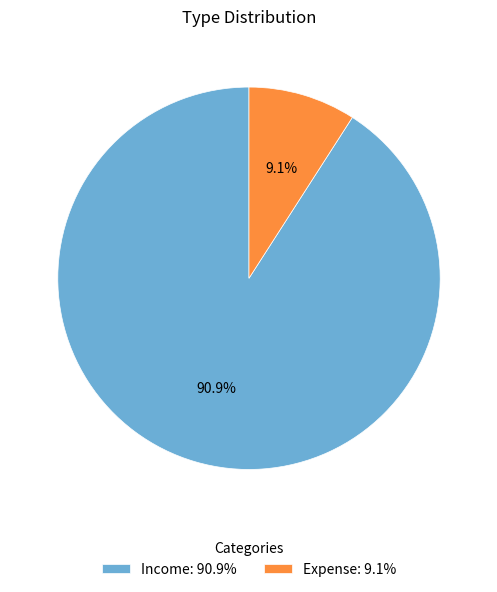

Which has a higher value, Expense: 9.1% or Income: 90.9%?

Income: 90.9%